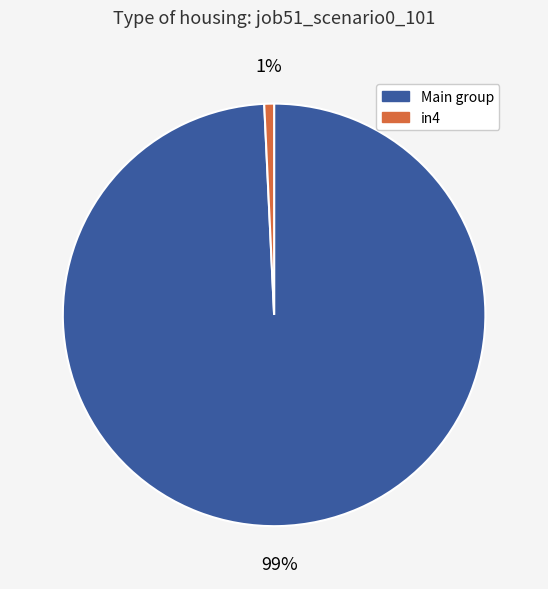

To the nearest percent, what is the average slice percentage?

50%